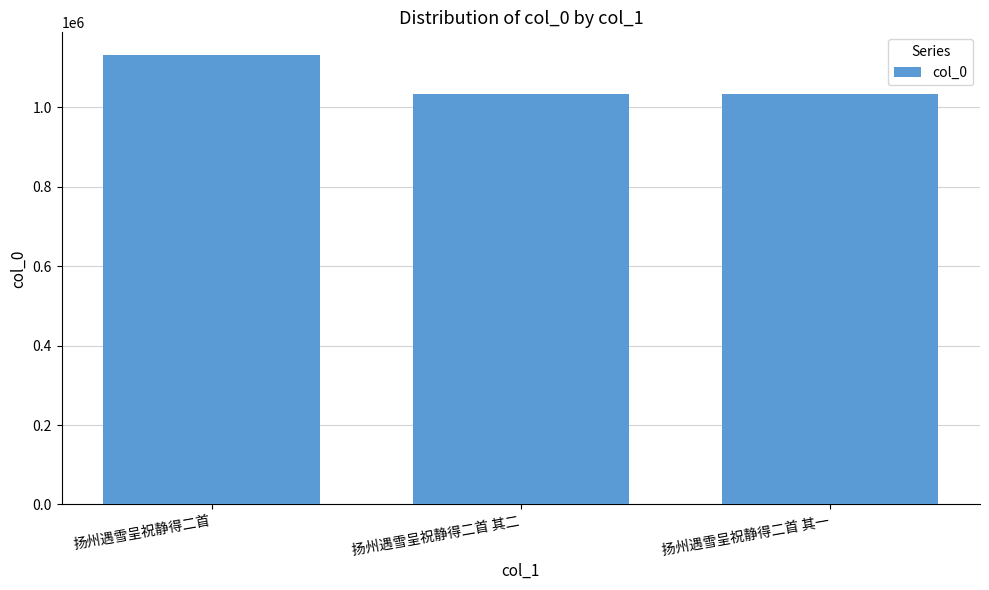

How many data points does each series have?

3